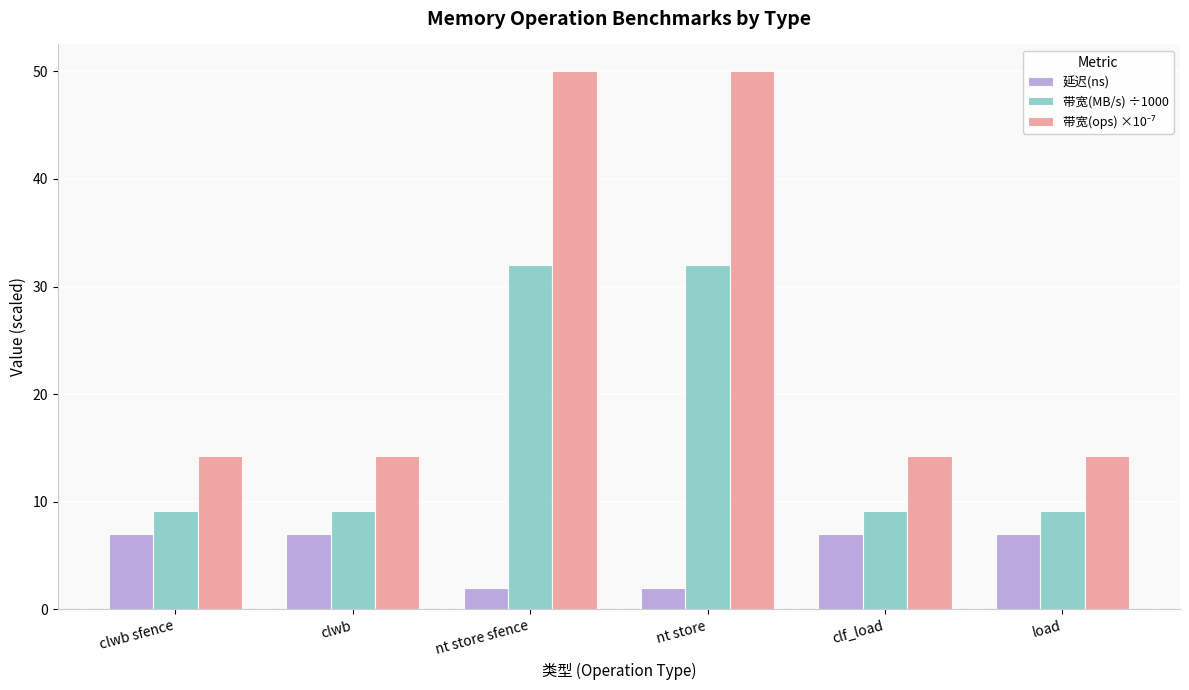

What is the sum of the 带宽(MB/s) ÷1000 values at load and clwb sfence?

18.3